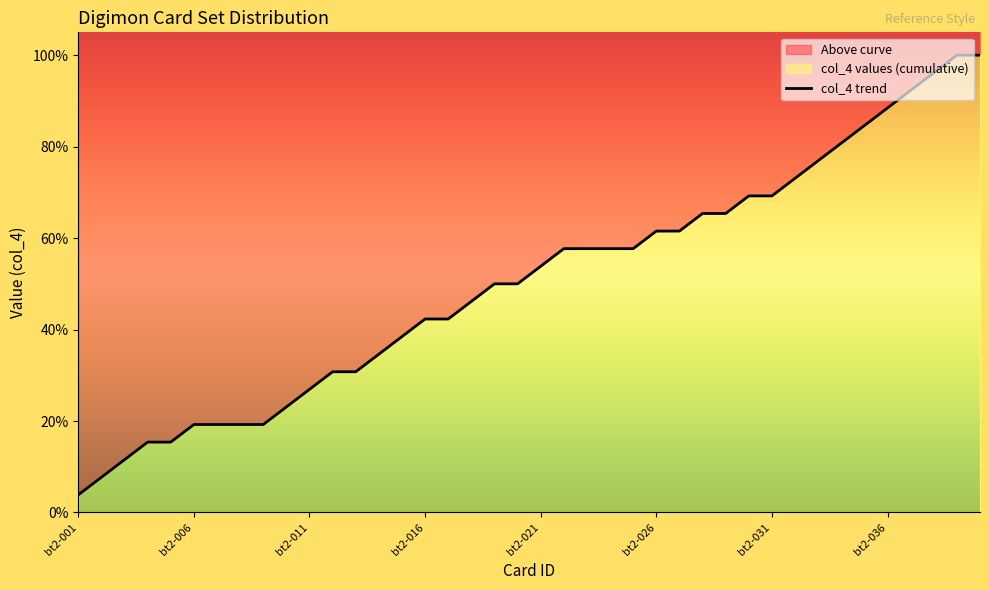

The chart shows a value of 1.3 at 33. True or false?

False